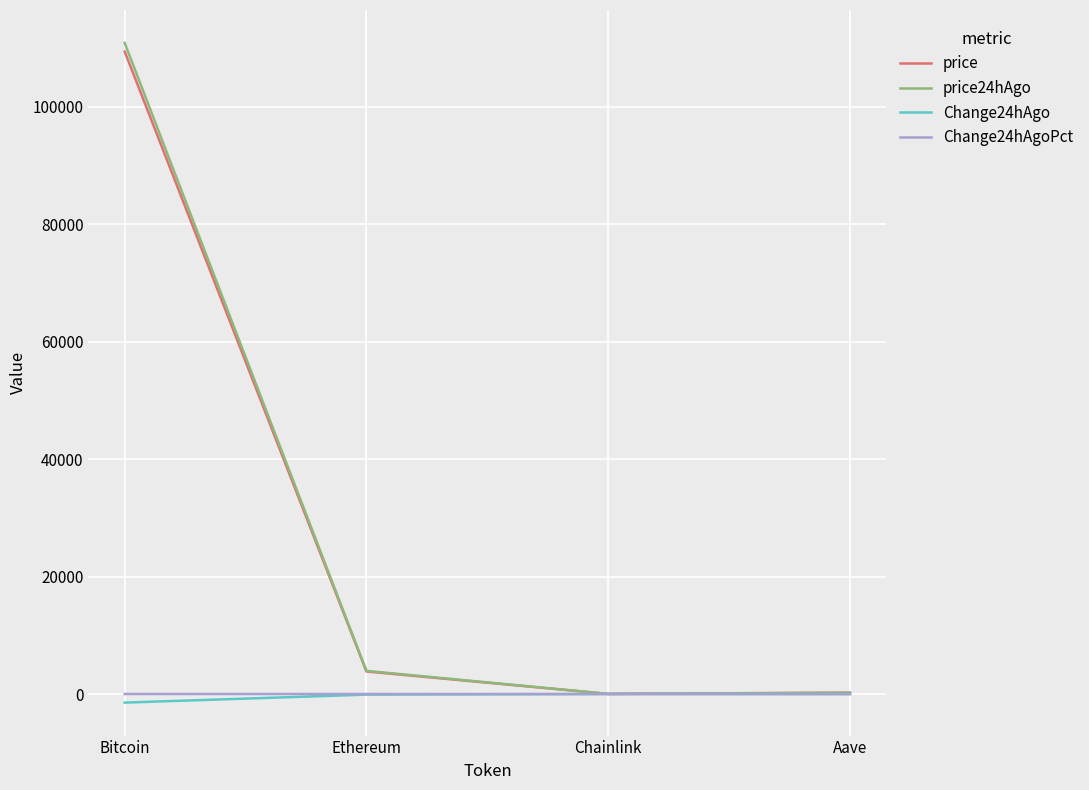

What is the highest value of the price24hAgo series?

110865.0